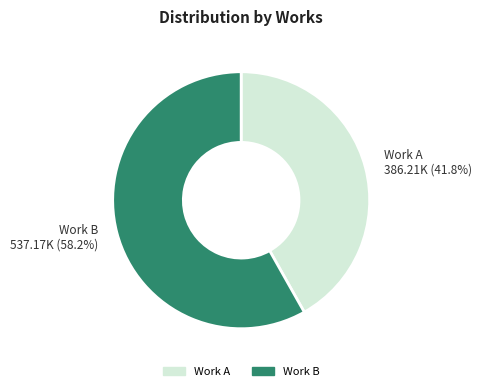

Which has a higher value, Work B or Work A?

Work B